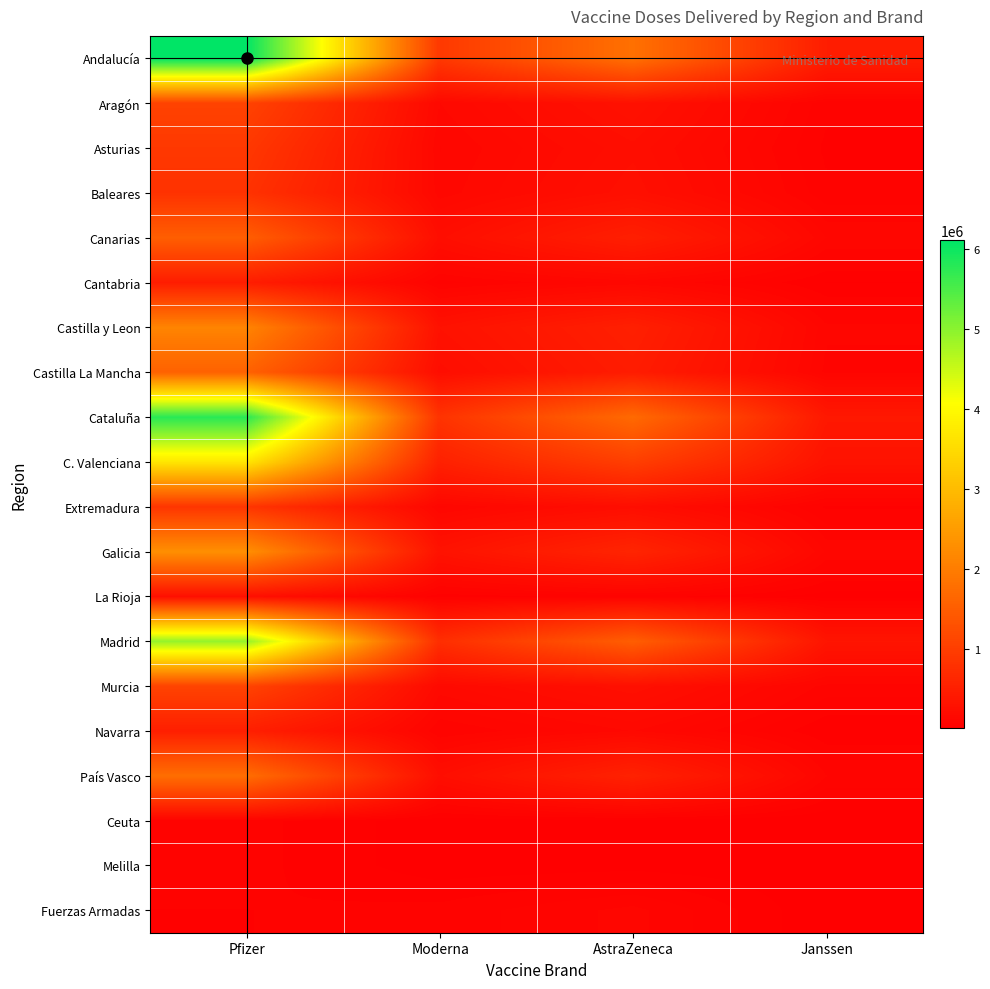

Reading left to right, list all the values displayed in this chart.

Andalucía: Pfizer=6111000	Moderna=913500	AstraZeneca=1805800	Janssen=476000
Aragón: Pfizer=1070865	Moderna=144700	AstraZeneca=285700	Janssen=56900
Asturias: Pfizer=904145	Moderna=119800	AstraZeneca=233400	Janssen=43750
Baleares: Pfizer=807660	Moderna=130800	AstraZeneca=256400	Janssen=55550
Canarias: Pfizer=1511610	Moderna=232300	AstraZeneca=503700	Janssen=120900
Cantabria: Pfizer=472245	Moderna=63500	AstraZeneca=130200	Janssen=24950
Castilla y Leon: Pfizer=2117415	Moderna=289400	AstraZeneca=514400	Janssen=102850
Castilla La Mancha: Pfizer=1570005	Moderna=226200	AstraZeneca=460900	Janssen=89425
Cataluña: Pfizer=5778080	Moderna=826000	AstraZeneca=1698100	Janssen=394000
C. Valenciana: Pfizer=3685690	Moderna=529700	AstraZeneca=1009800	Janssen=307250
Extremadura: Pfizer=860615	Moderna=115000	AstraZeneca=228000	Janssen=45550
Galicia: Pfizer=2297995	Moderna=305800	AstraZeneca=595400	Janssen=116000
La Rioja: Pfizer=253955	Moderna=34200	AstraZeneca=61400	Janssen=14150
Madrid: Pfizer=4920945	Moderna=743400	AstraZeneca=1509400	Janssen=341800
Murcia: Pfizer=1081805	Moderna=162600	AstraZeneca=259900	Janssen=88100
Navarra: Pfizer=503835	Moderna=72900	AstraZeneca=145700	Janssen=28900
País Vasco: Pfizer=1759500	Moderna=237000	AstraZeneca=549600	Janssen=97800
Ceuta: Pfizer=59310	Moderna=9800	AstraZeneca=18100	Janssen=4150
Melilla: Pfizer=59310	Moderna=9600	AstraZeneca=15100	Janssen=5250
Fuerzas Armadas: Pfizer=49368	Moderna=58300	AstraZeneca=106100	Janssen=2000